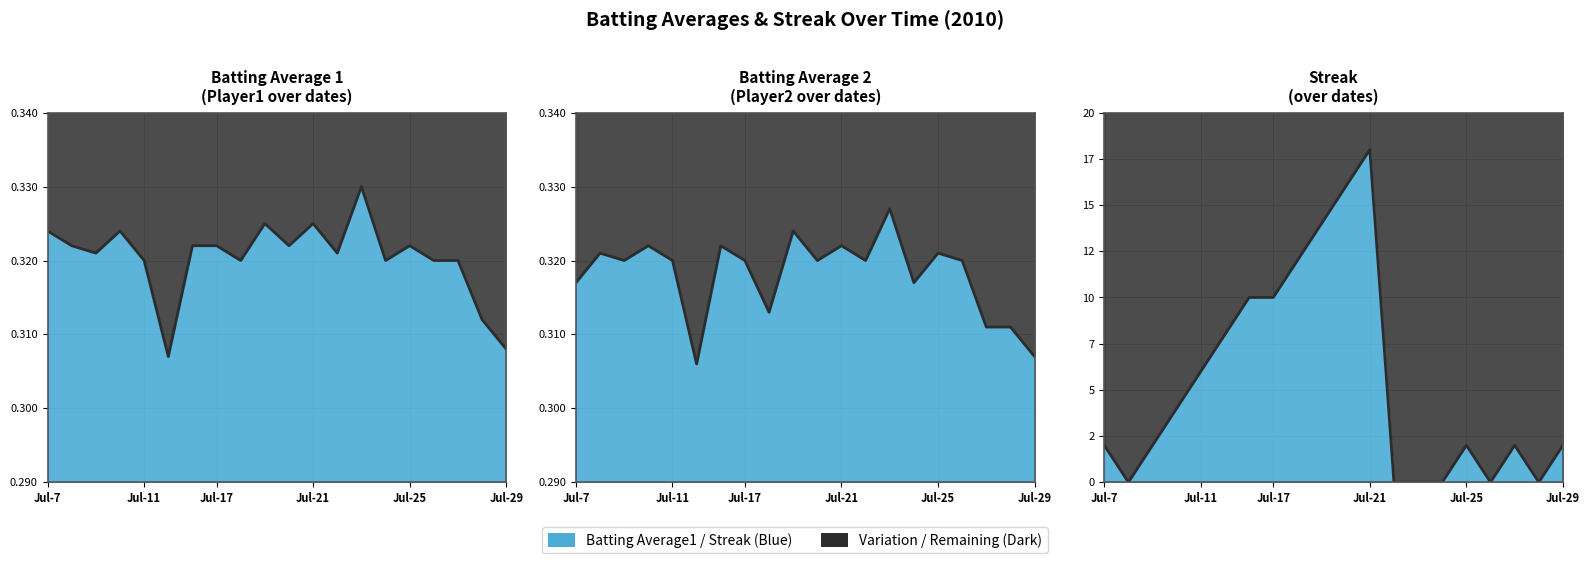

How many values in Streak are above zero?

14